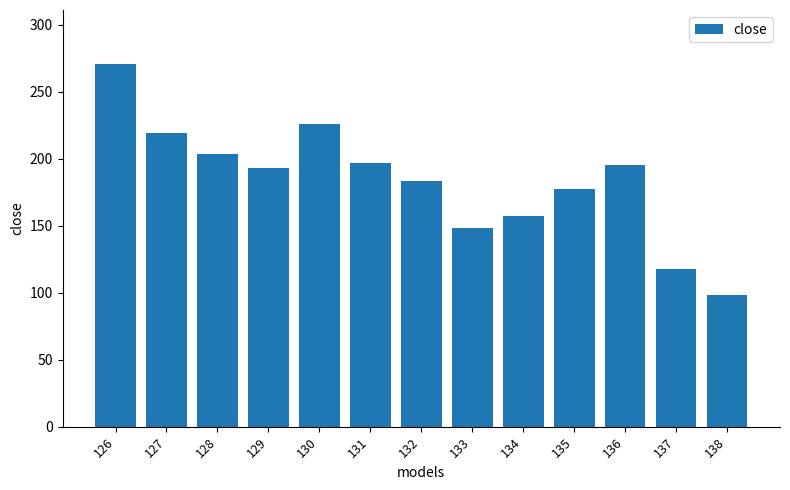

How many distinct data groups are displayed?

1